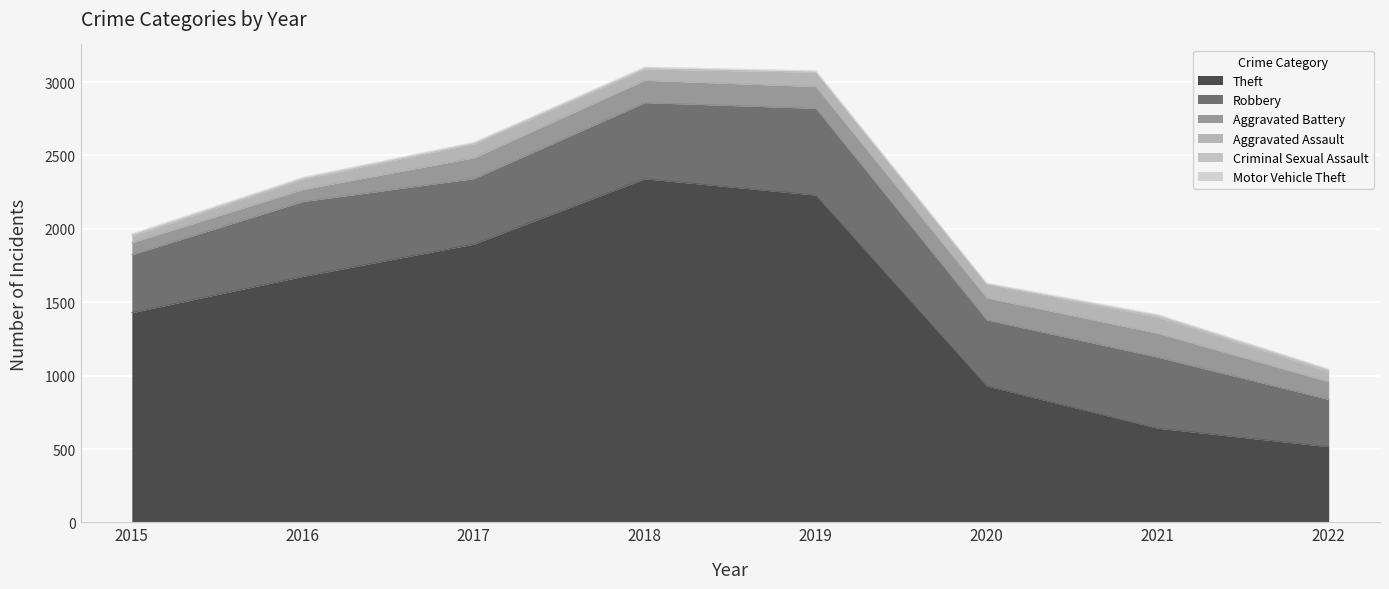

At which category does Aggravated Assault reach its first local valley?

2018